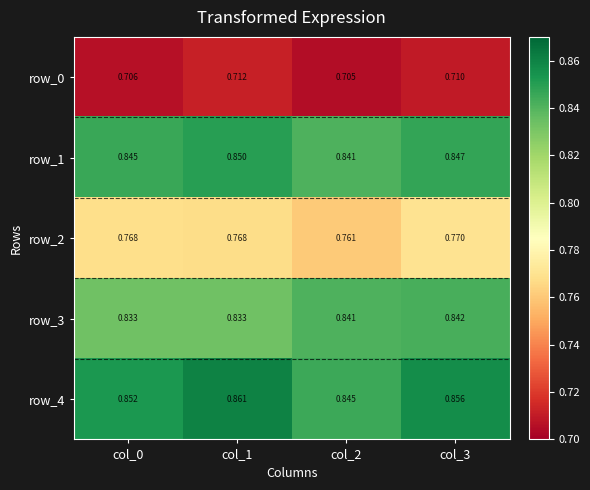

Is it true that row_3 equals 0.3 at col_3?

False